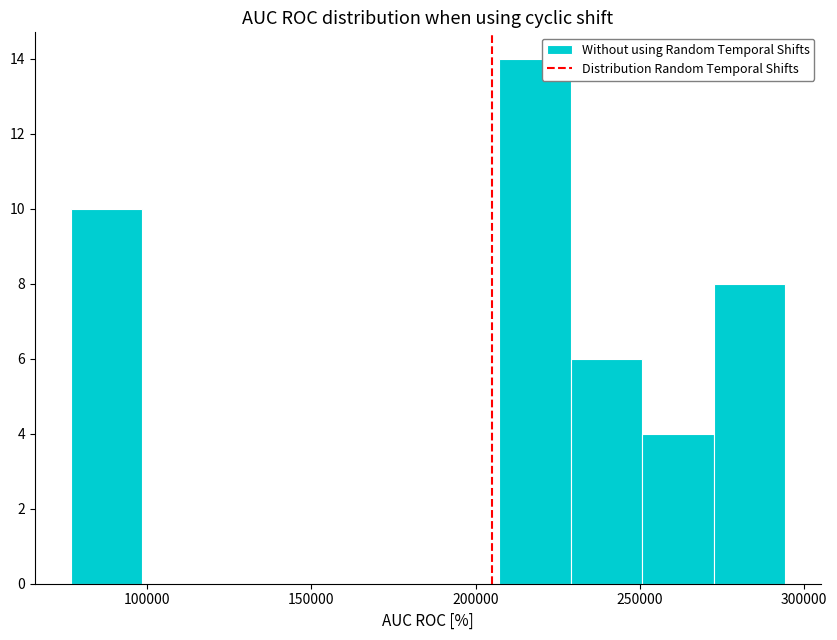

What is the height of the bar covering 75000 to 100000 on the x-axis? Neither the bar edges nor the heights are printed on the chart, so give them approximately, as read against the axes.

10